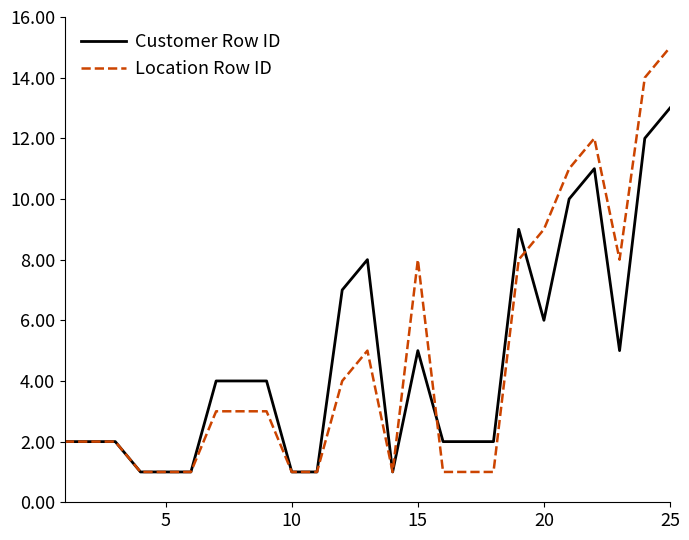

Which series has the widest spread of values?

Location Row ID